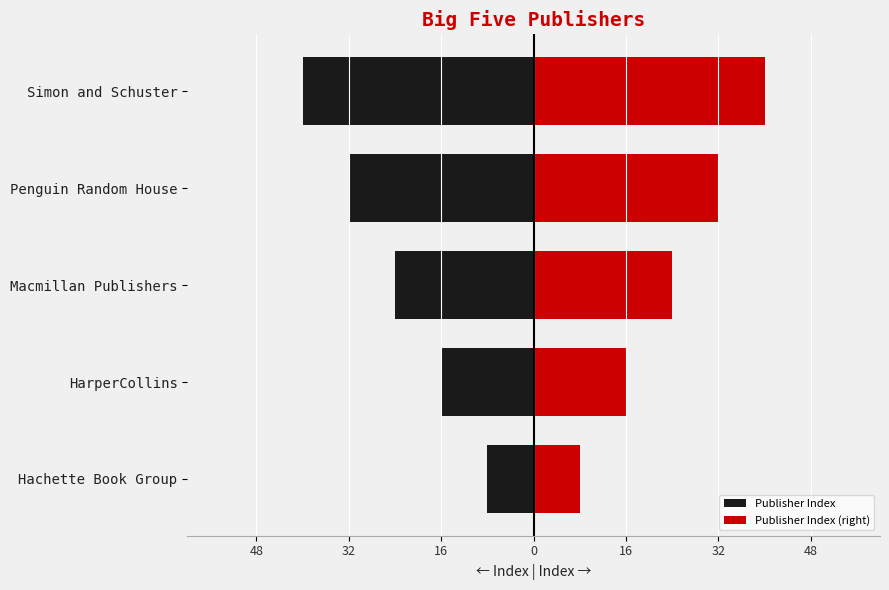

Which label corresponds to the largest value in the chart?

Simon and Schuster